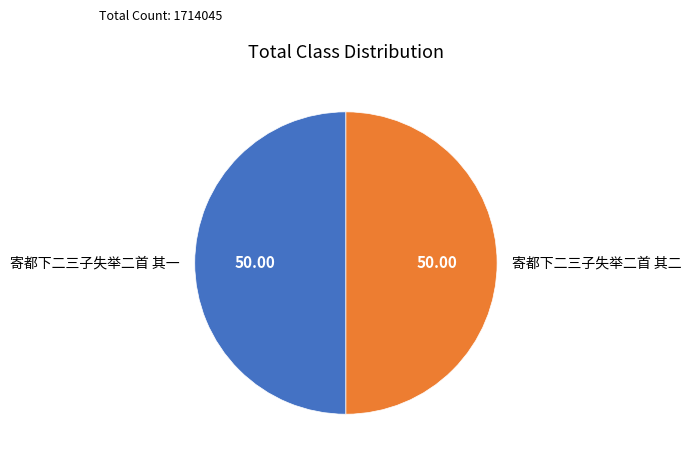

Combined, do 寄都下二三子失举二首 其一 and 寄都下二三子失举二首 其二 account for over 50%?

Yes